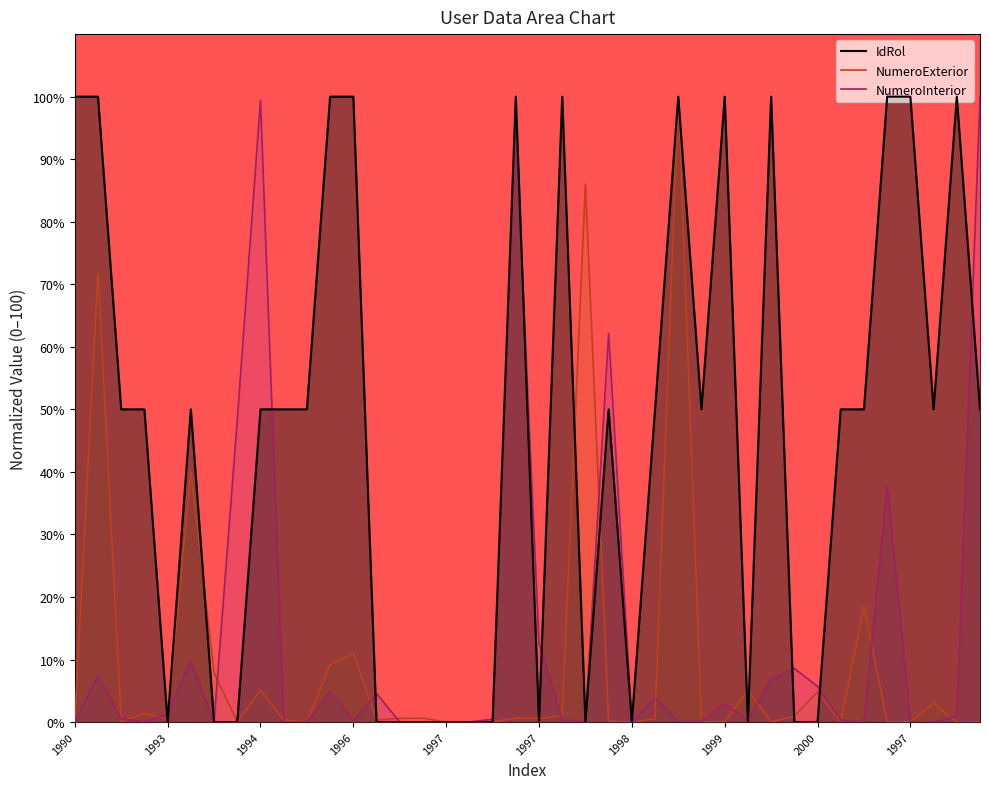

How many values in NumeroExterior are above zero?

39